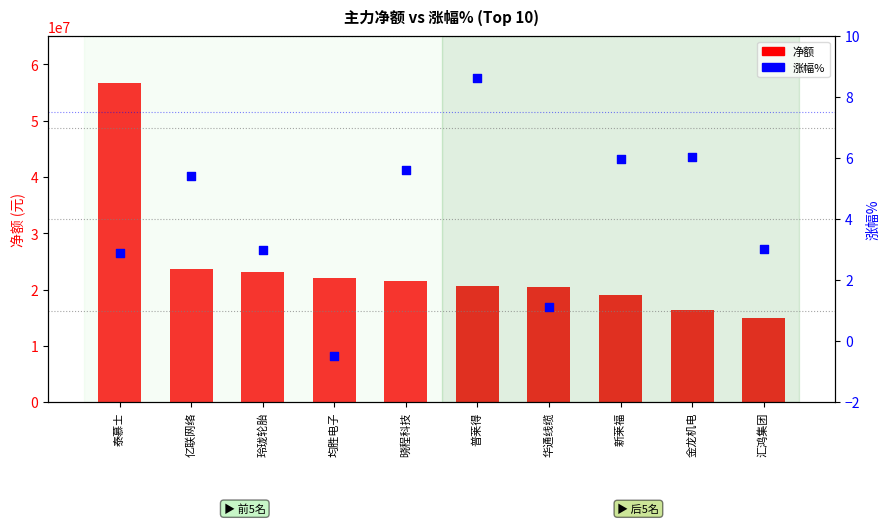

At which category is the sum across all series the highest?

泰慕士